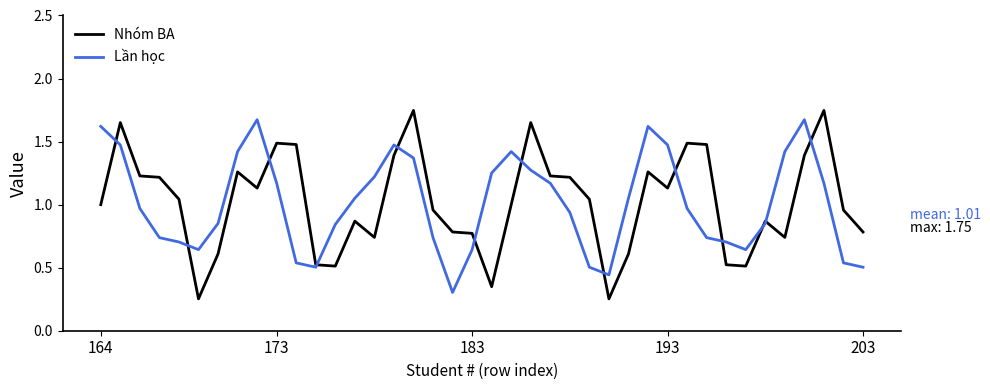

List the series in order of their peak value, lowest first.

Lần học, Nhóm BA